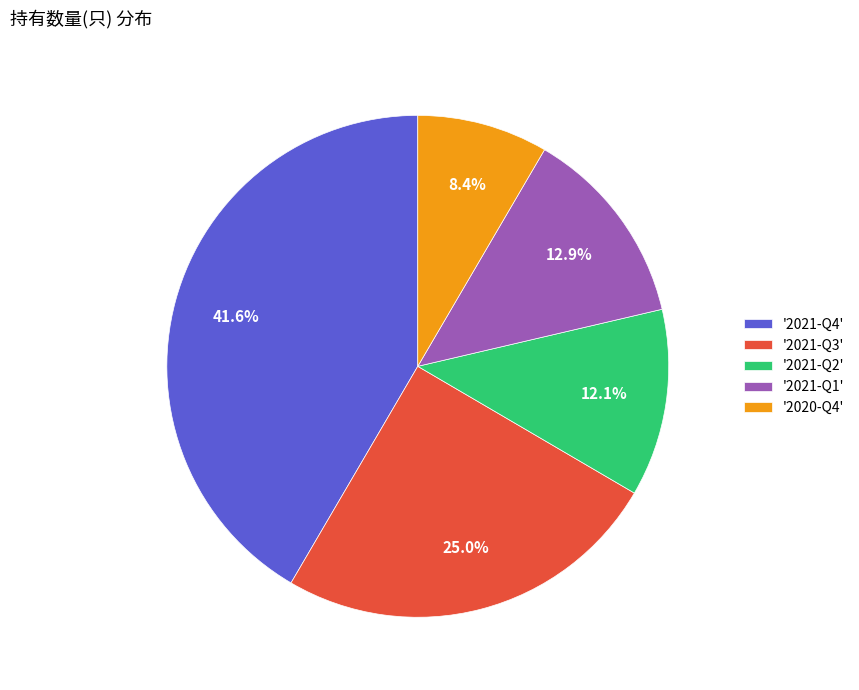

How many segments does this pie chart have?

5